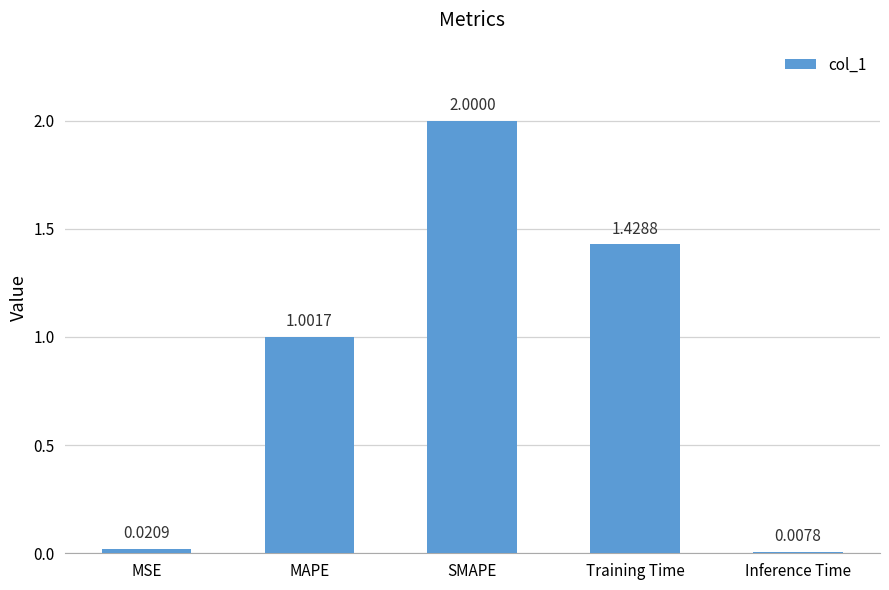

Which label corresponds to the smallest value in the chart?

Inference Time